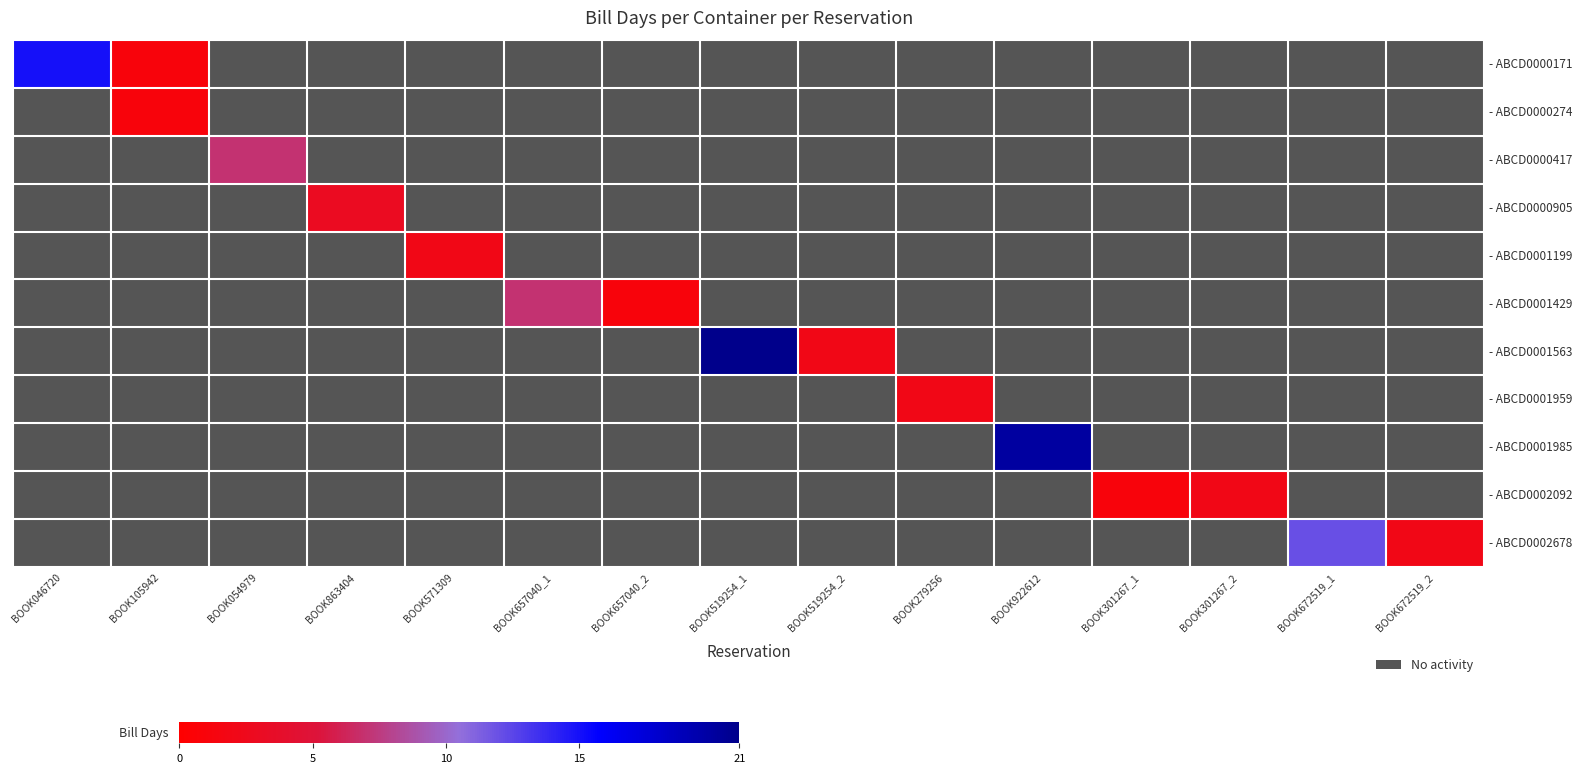

At BOOK863404, list the series in order from smallest to largest.

- ABCD0000171, - ABCD0000274, - ABCD0000417, - ABCD0000905, - ABCD0001199, - ABCD0001429, - ABCD0001563, - ABCD0001959, - ABCD0001985, - ABCD0002092, - ABCD0002678